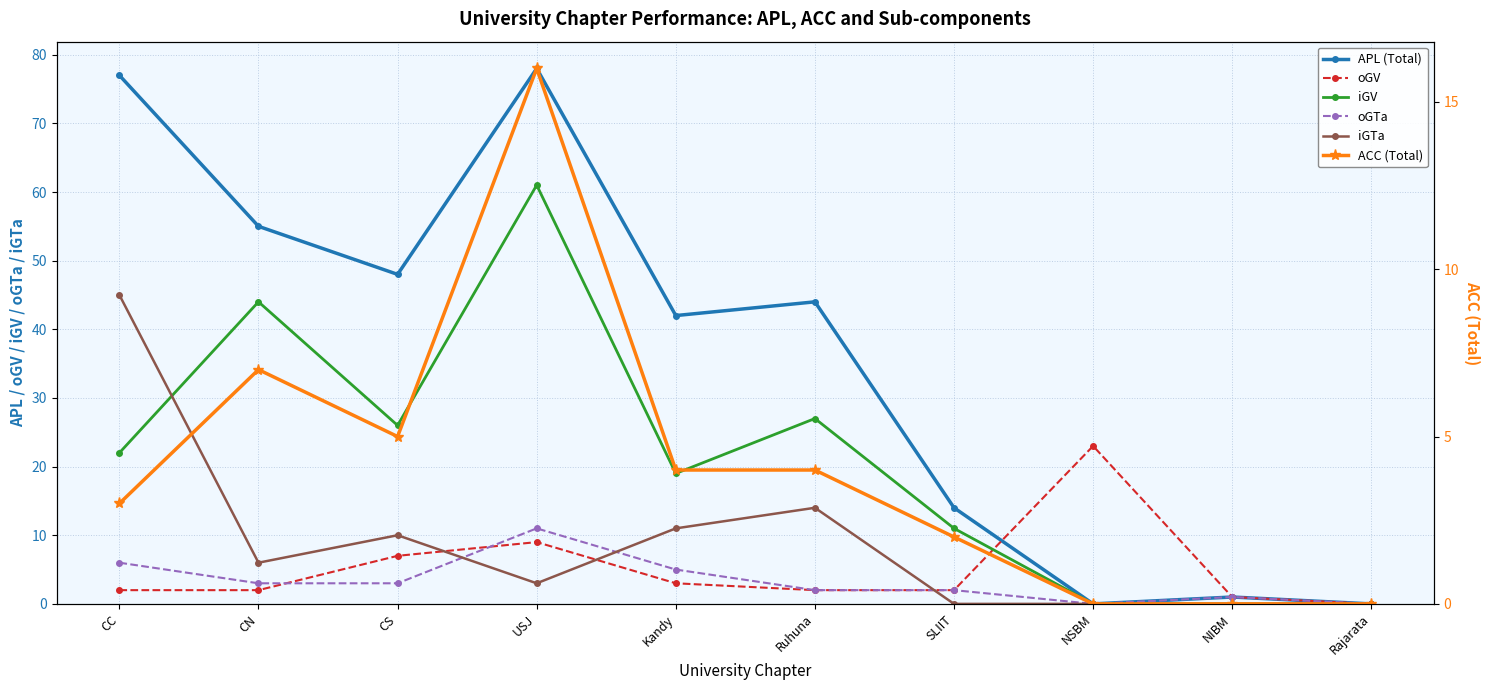

Which series has the largest range (max minus min)?

APL (Total)